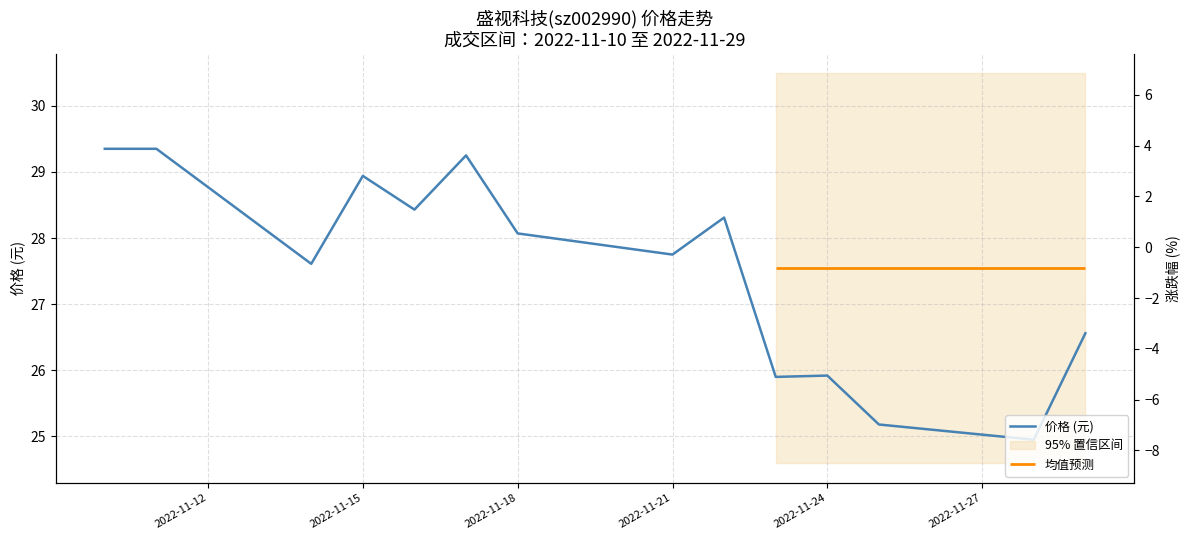

The 价格 (元) series shows 27.8 at 2022-11-21. True or false?

True